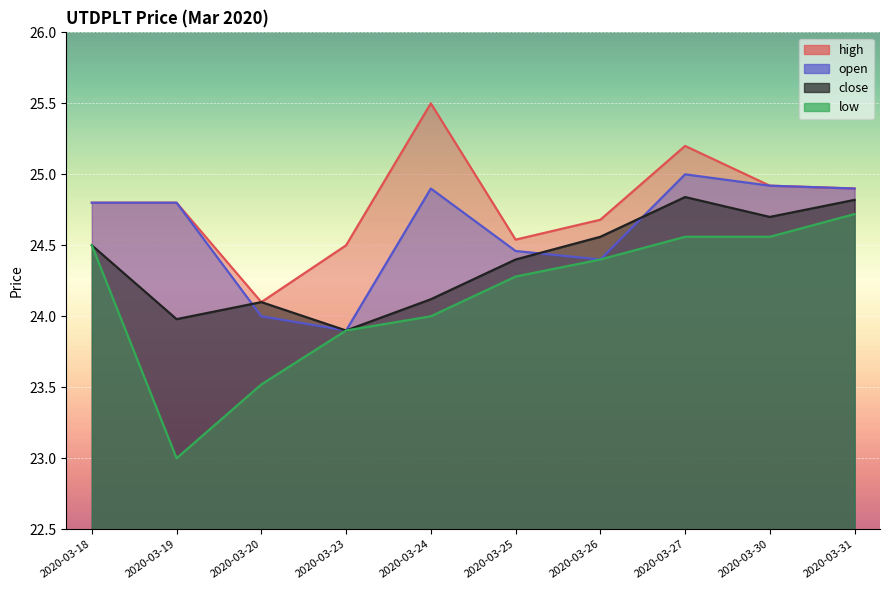

How many series are shown in this chart?

4